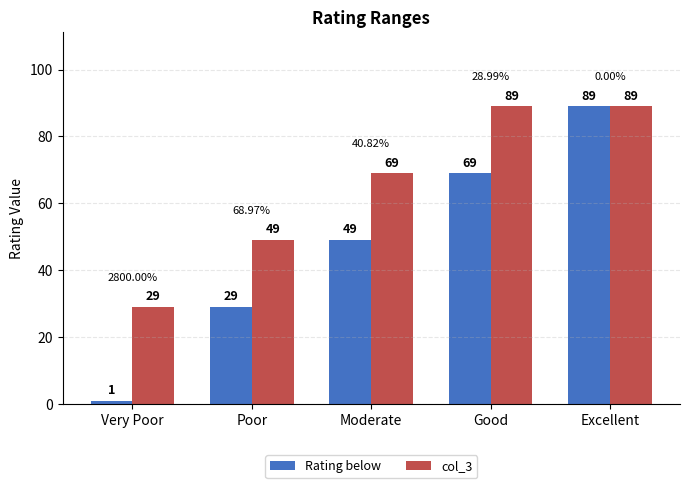

Count the col_3 values in the range 49 to 89.

4